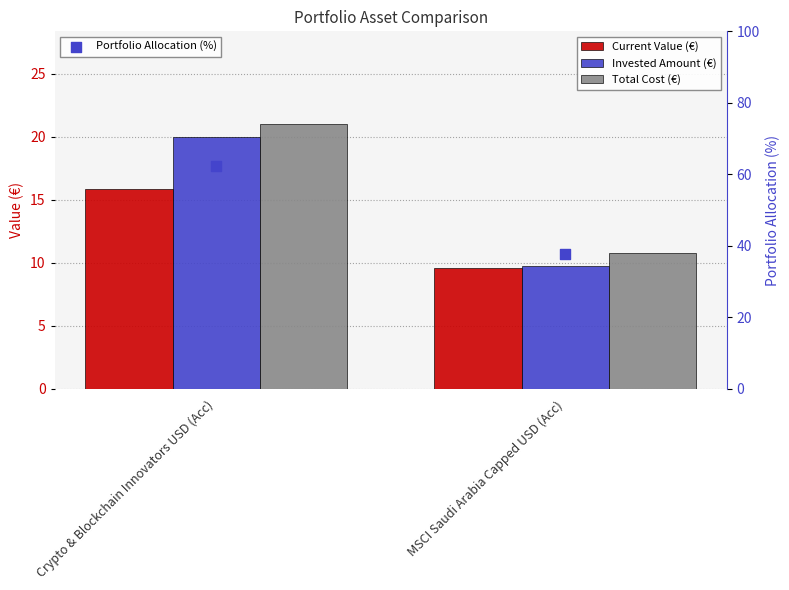

Which series has the widest spread of Y values?

Portfolio Allocation (%)